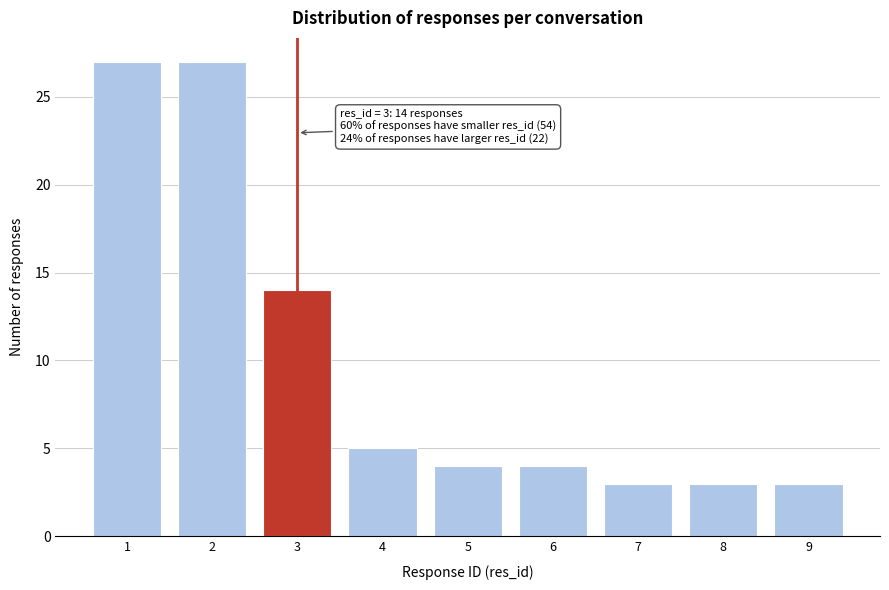

Reading left to right, extract all data points from this chart.

27	27	14	5	4	4	3	3	3